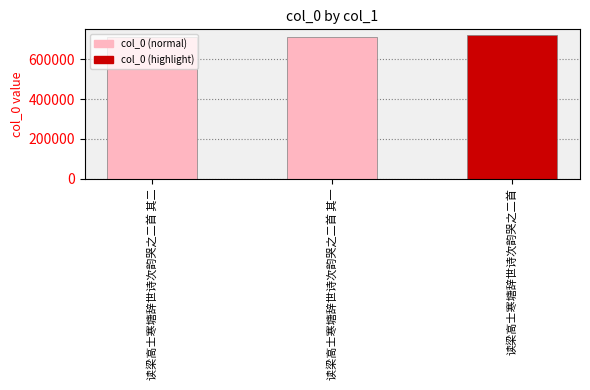

True or false: the data shows 721357 at 读梁高士寒塘辞世诗次韵哭之二首.

True